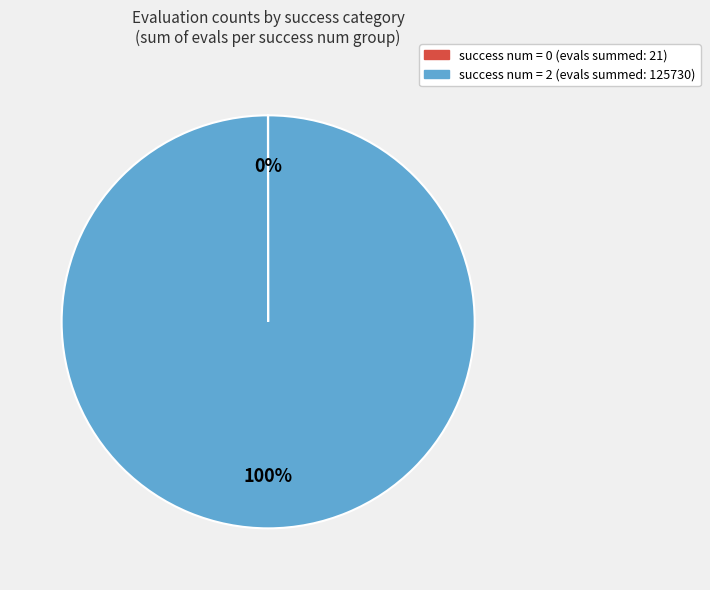

Is there any slice that represents more than half of the pie?

Yes